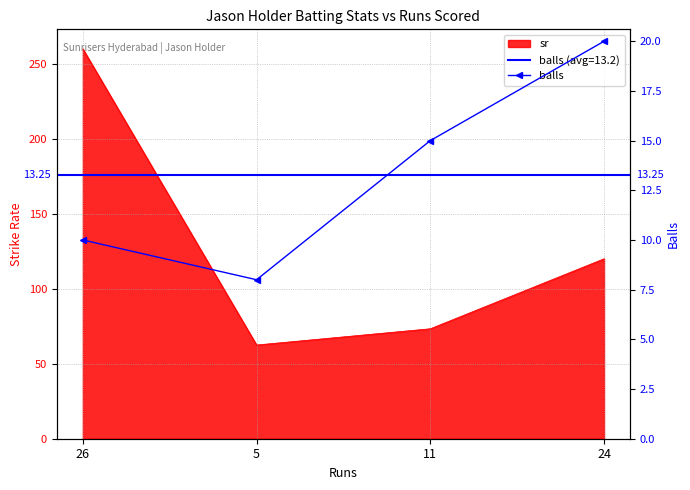

How many interior local valleys (lower than both neighbors) does the data have?

1